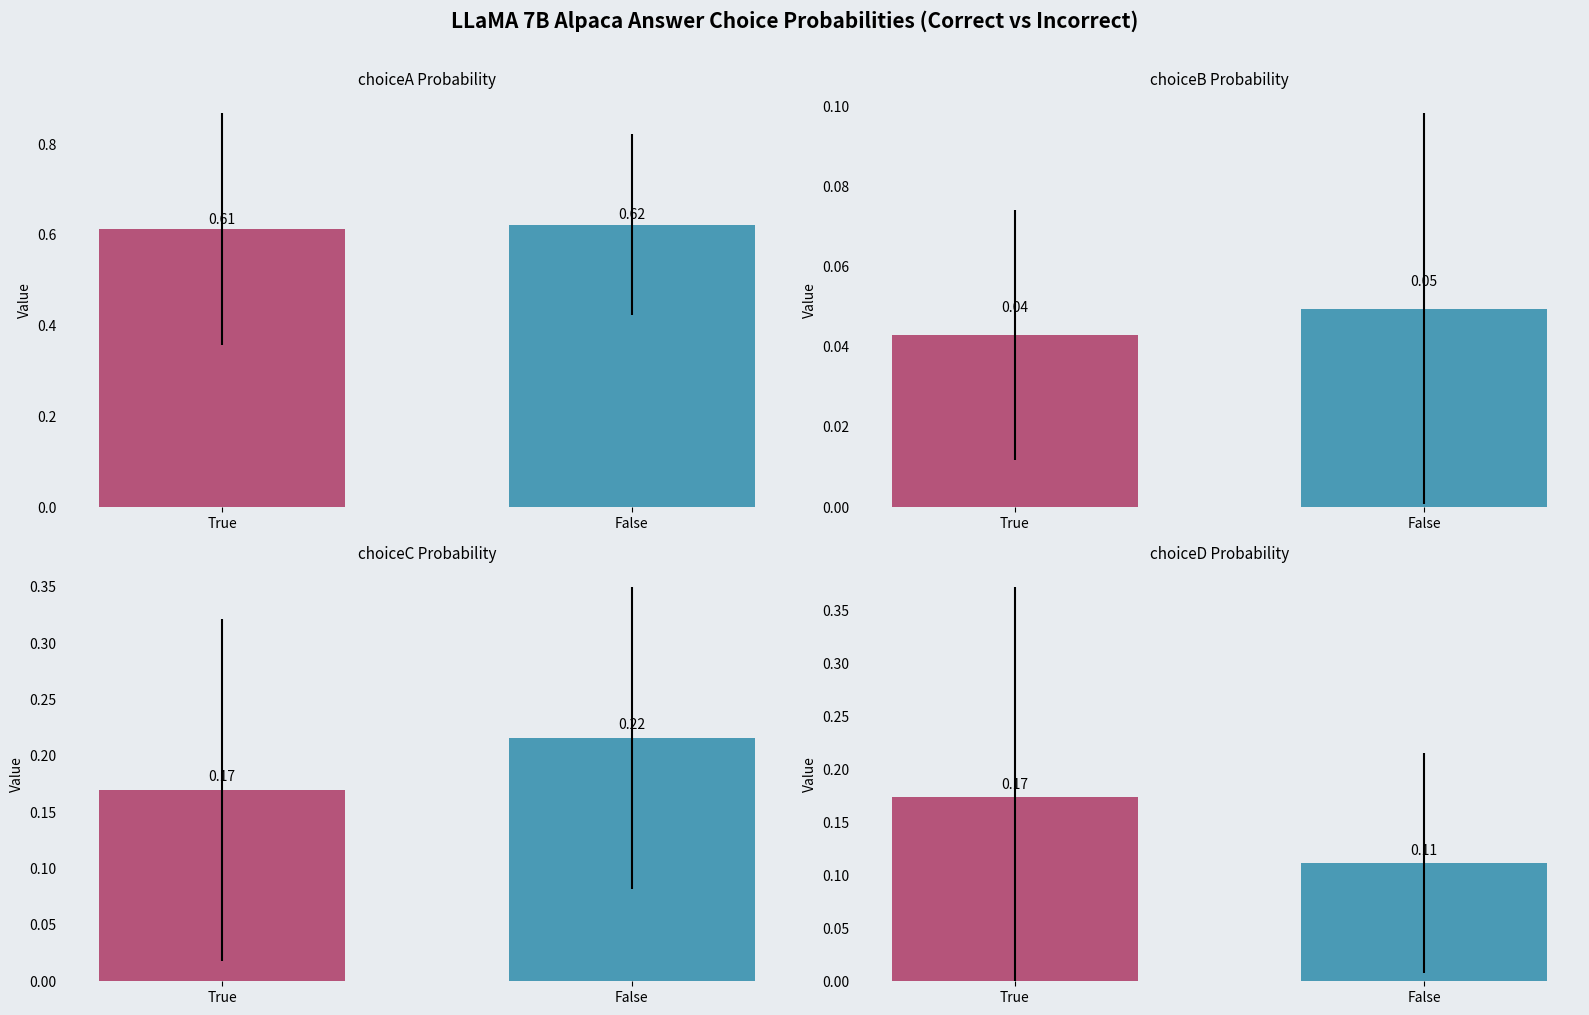

What are all the series names shown in the legend?

choiceC_prob, choiceD_prob, choiceA_prob, choiceB_prob